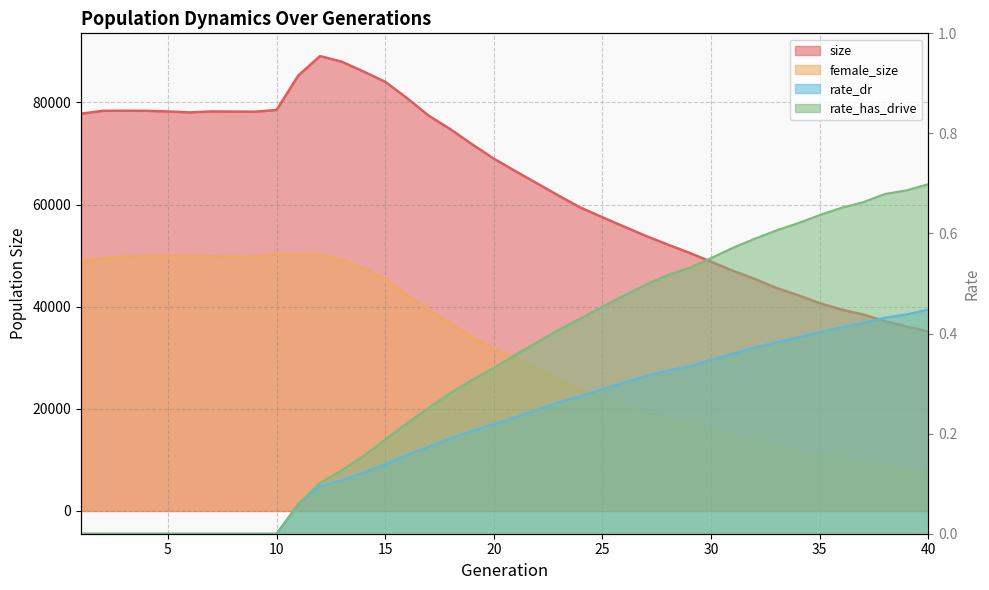

Which has a higher value, 4 or 17?

4